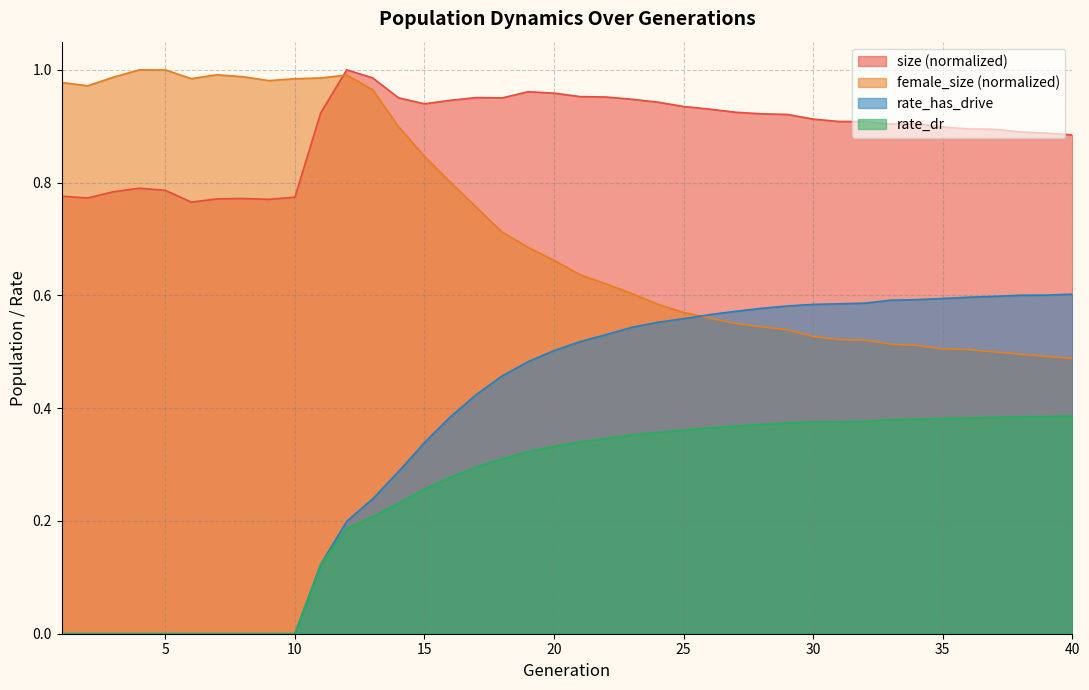

What is the difference between the highest and lowest values at 11?

0.9